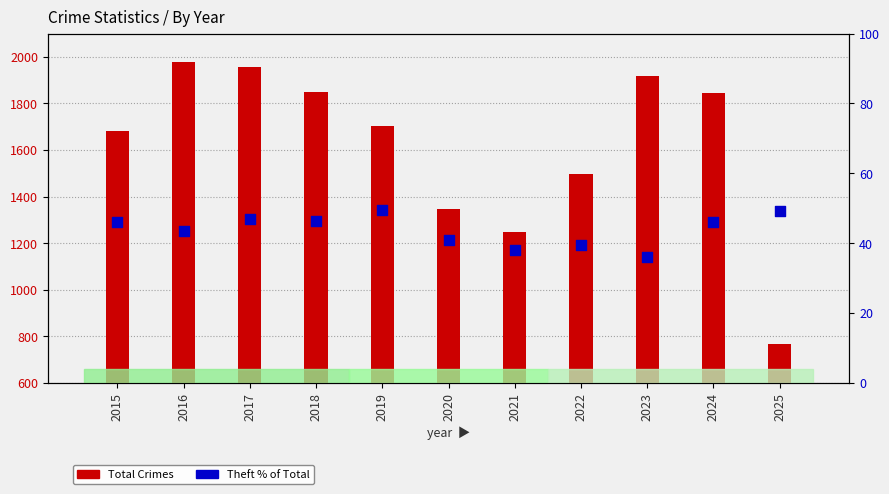

Which series contains the highest Y value?

Total Crimes